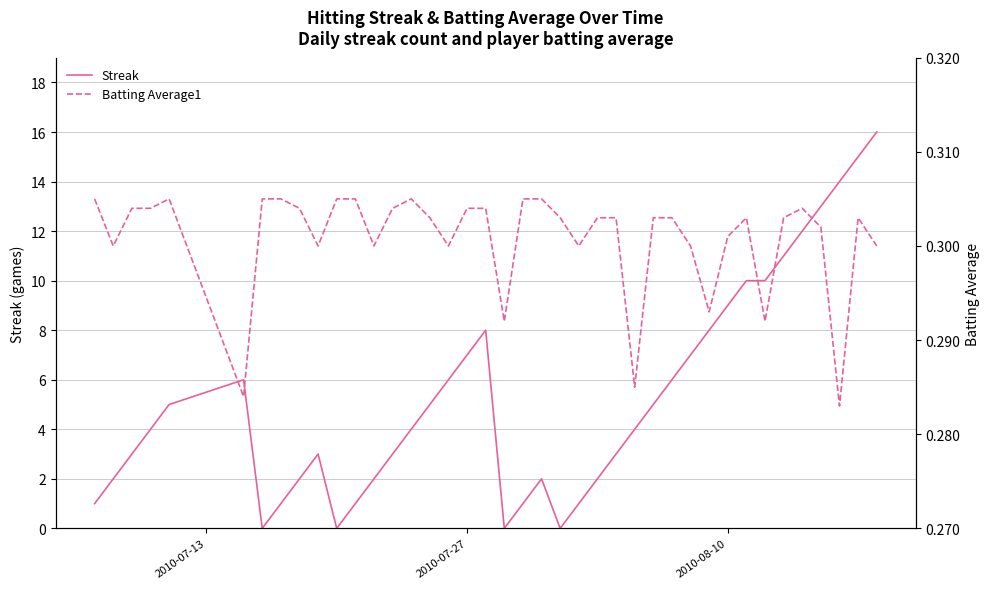

True or false: Streak has a value of 6 at 2010-08-10.

False